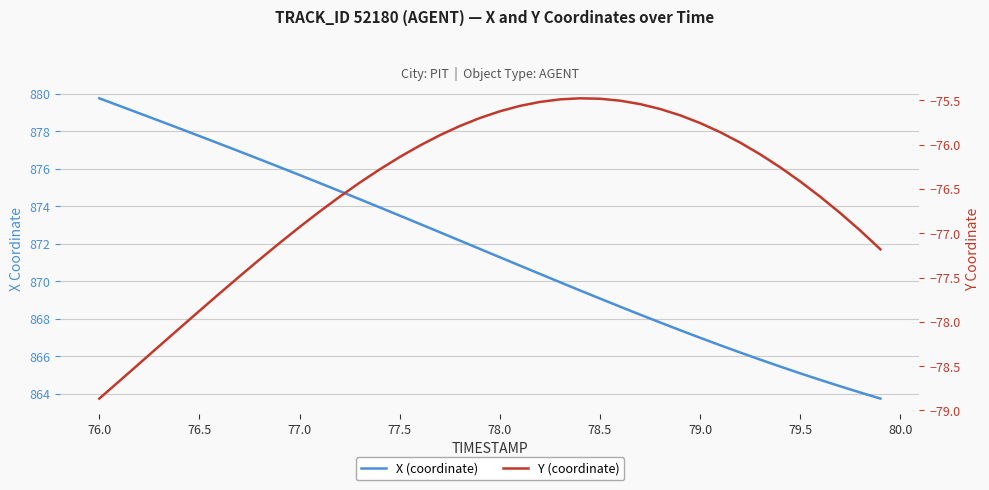

Rank the series by their maximum value, from lowest to highest.

Y (coordinate), X (coordinate)